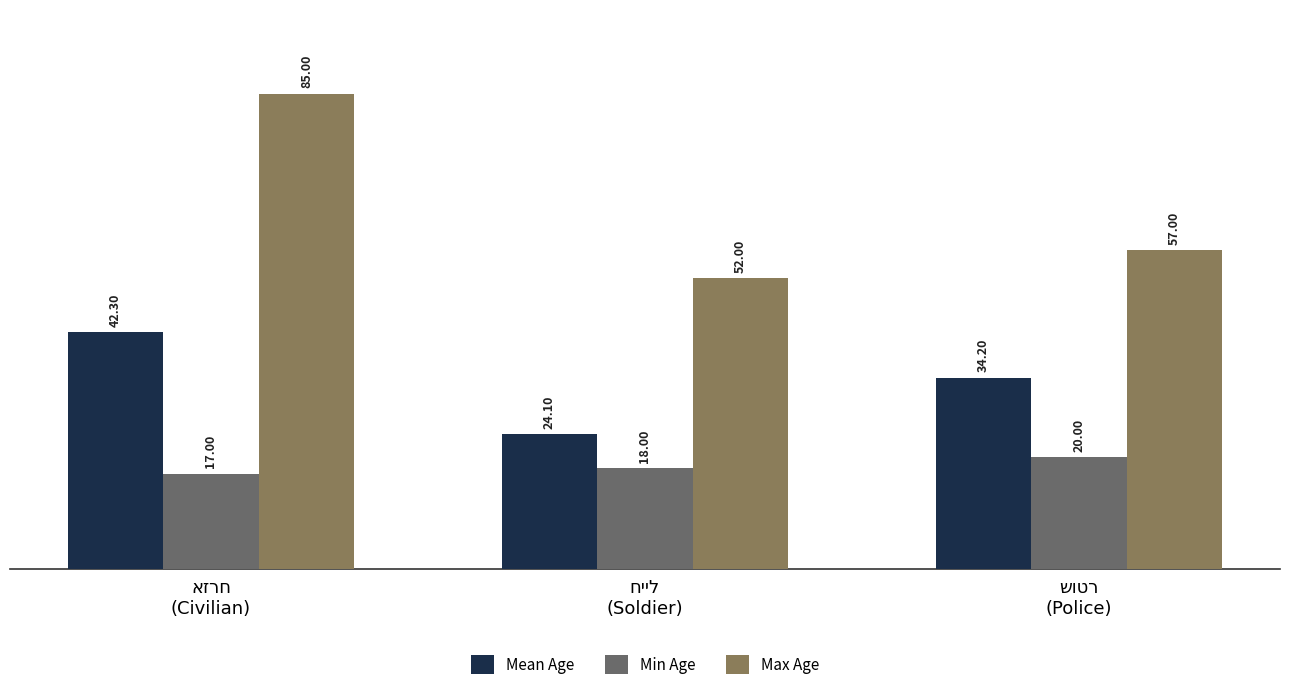

At how many categories does at least one series exceed 61?

1